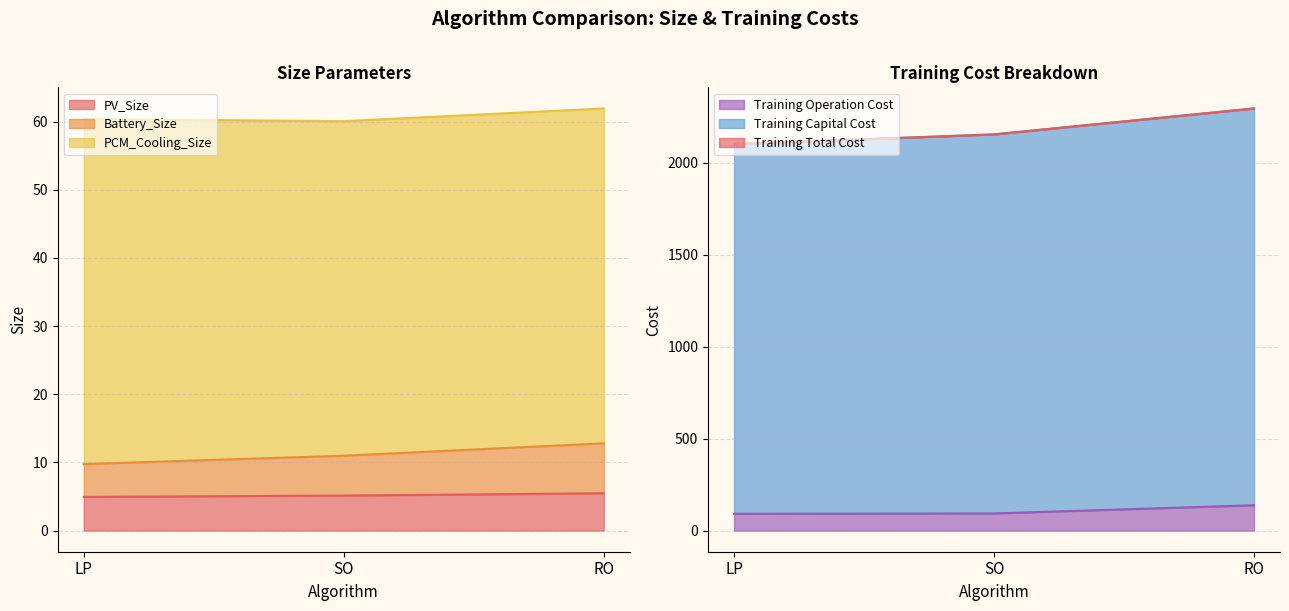

At how many categories does at least one series exceed 1228?

3